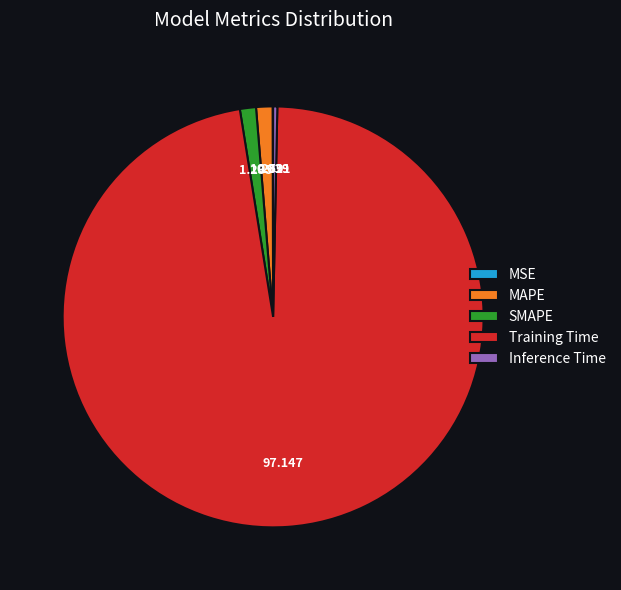

Which has a higher value, Inference Time or SMAPE?

SMAPE